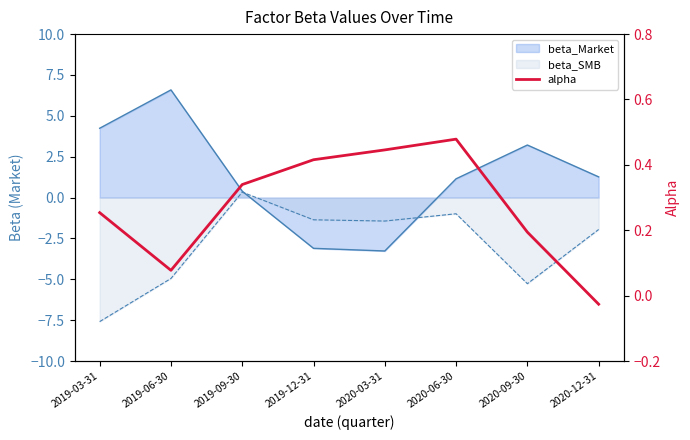

Reading left to right, what are all the values shown in this chart?

2019-03-31=0.3	2019-06-30=0.1	2019-09-30=0.3	2019-12-31=0.4	2020-03-31=0.4	2020-06-30=0.5	2020-09-30=0.2	2020-12-31=-0.0